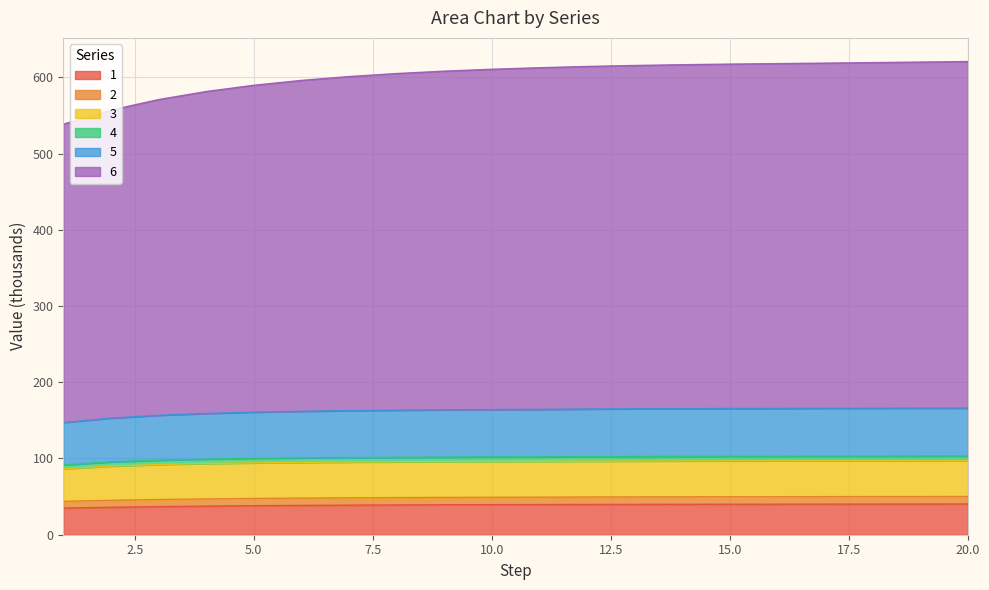

What is the minimum value for 1?

35.0